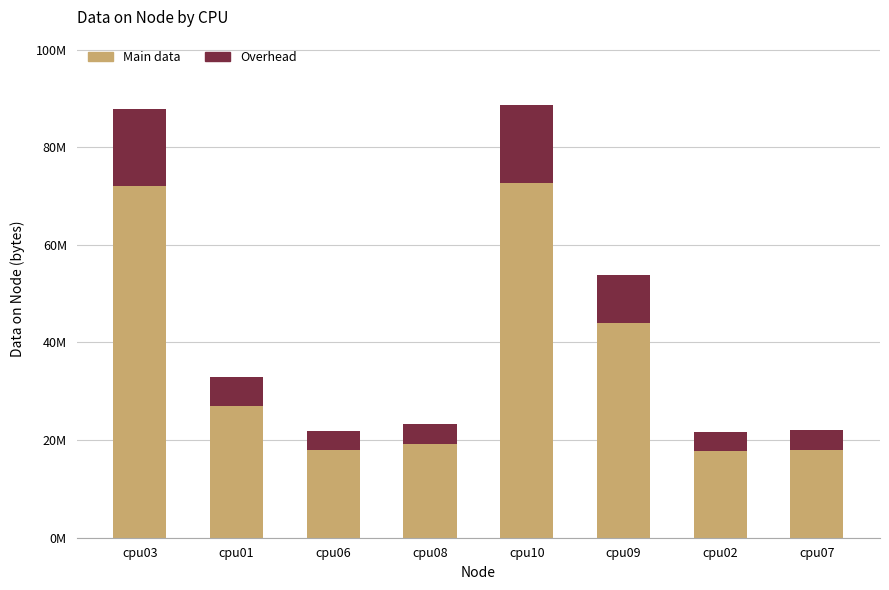

What are all the series names shown in the legend?

Main data, Overhead